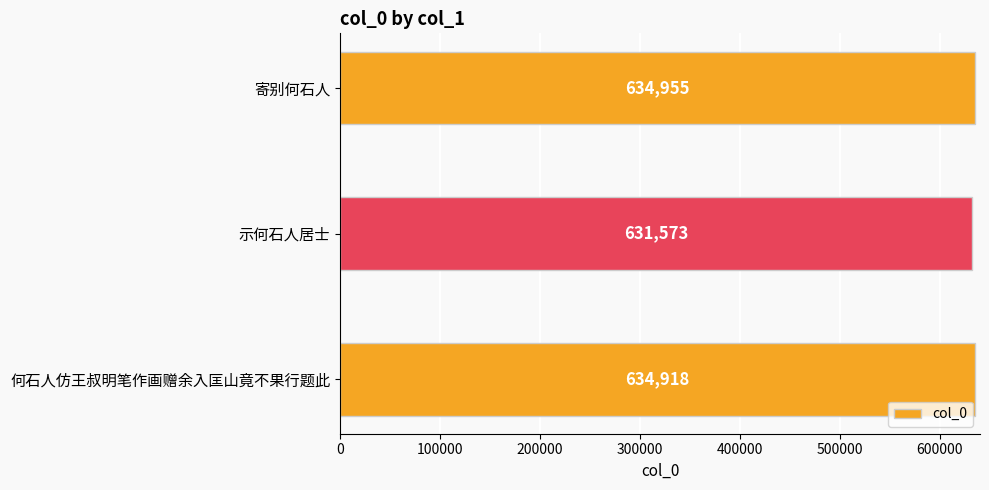

How many values are below 634918?

1